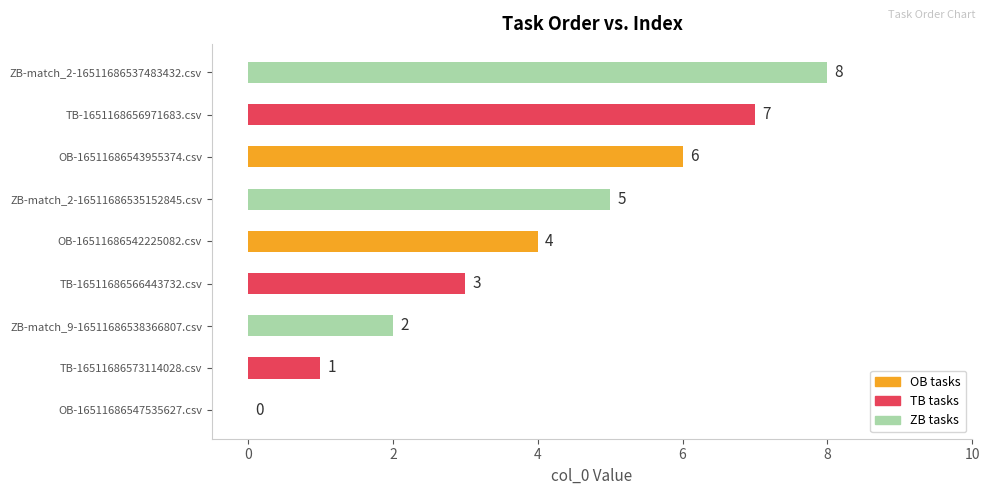

At which label is the value closest to 4?

OB-16511686542225082.csv